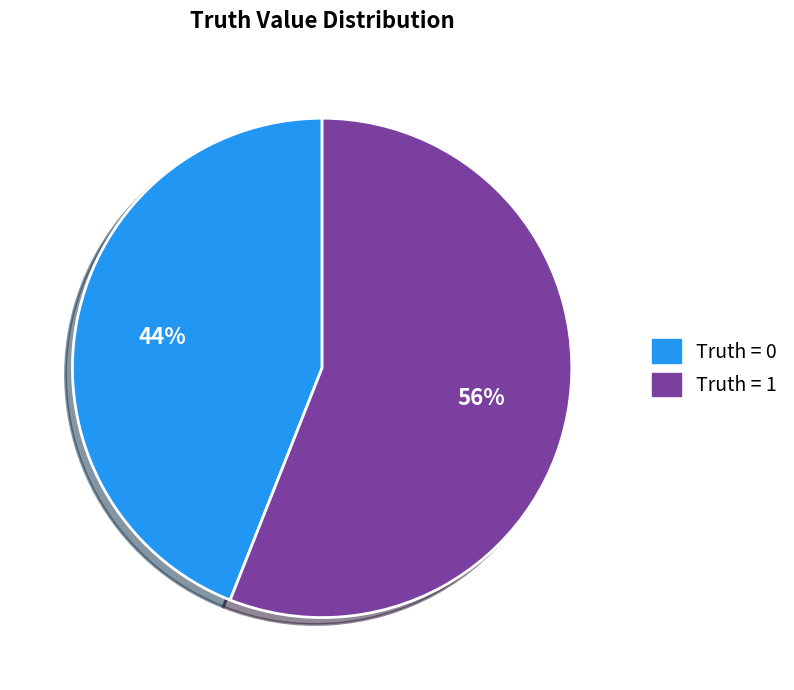

How many slices are in this pie chart?

2